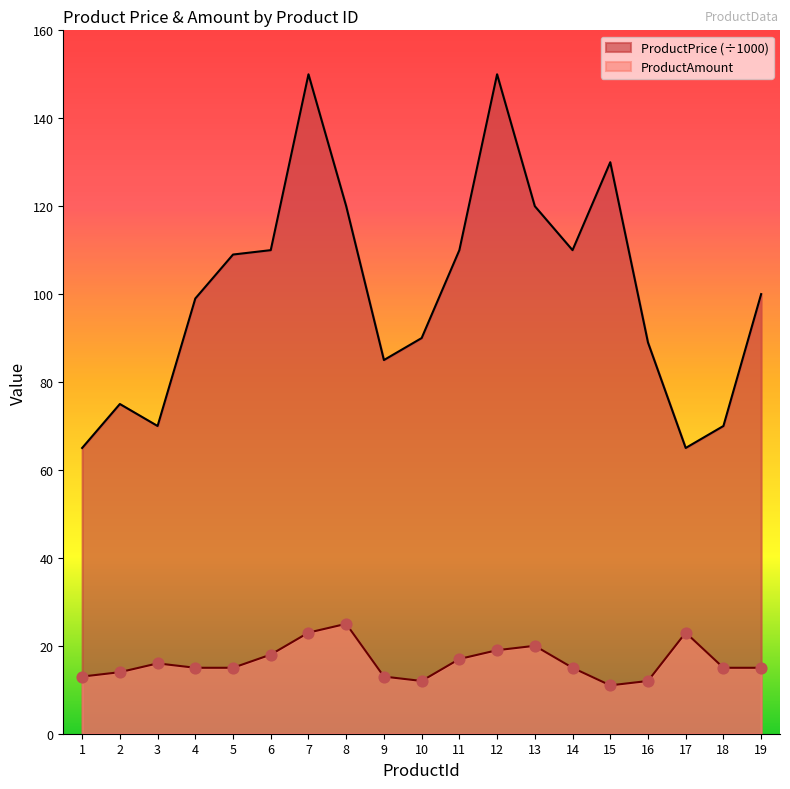

Which series reaches the maximum Y coordinate?

ProductPrice